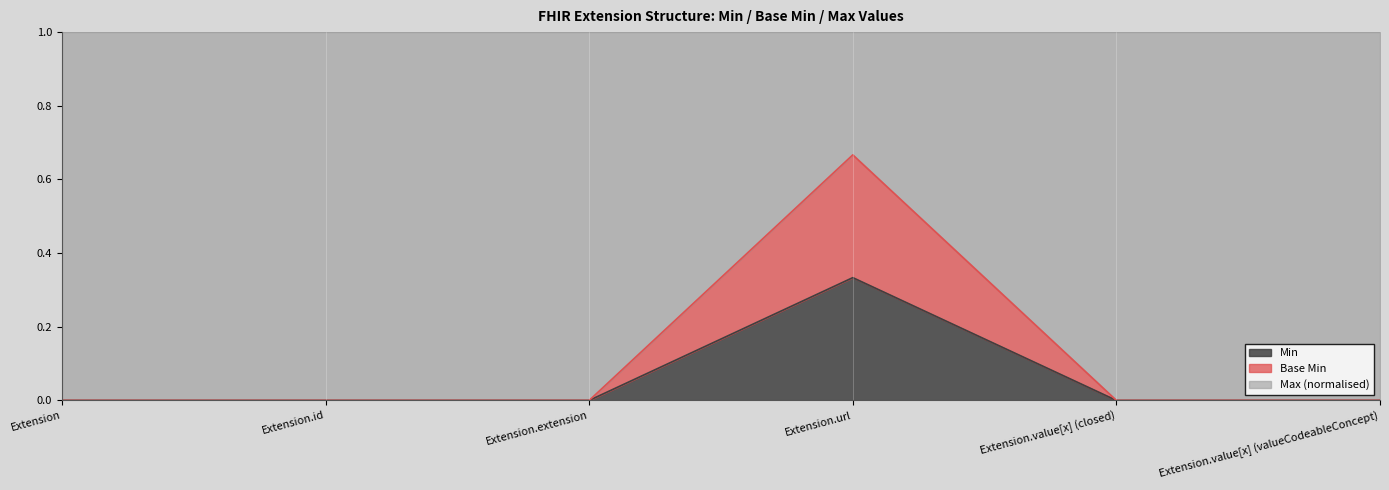

At which category does the chart reach its peak across all series?

Extension.url